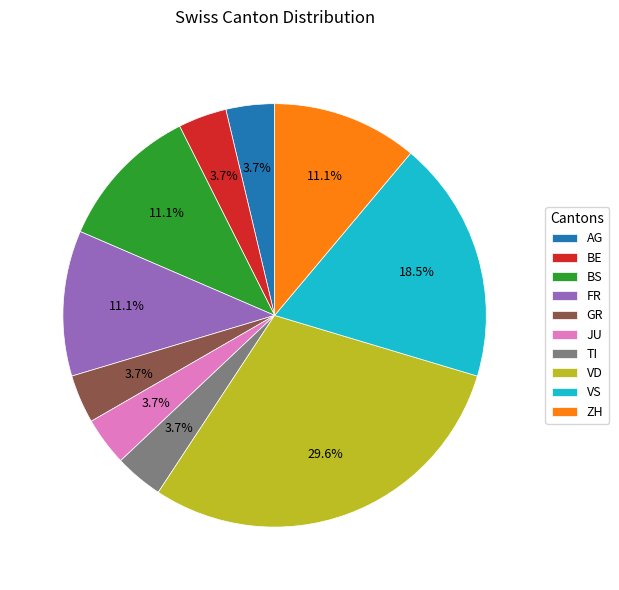

What is the ratio of the value at BS to the value at FR?

1.0